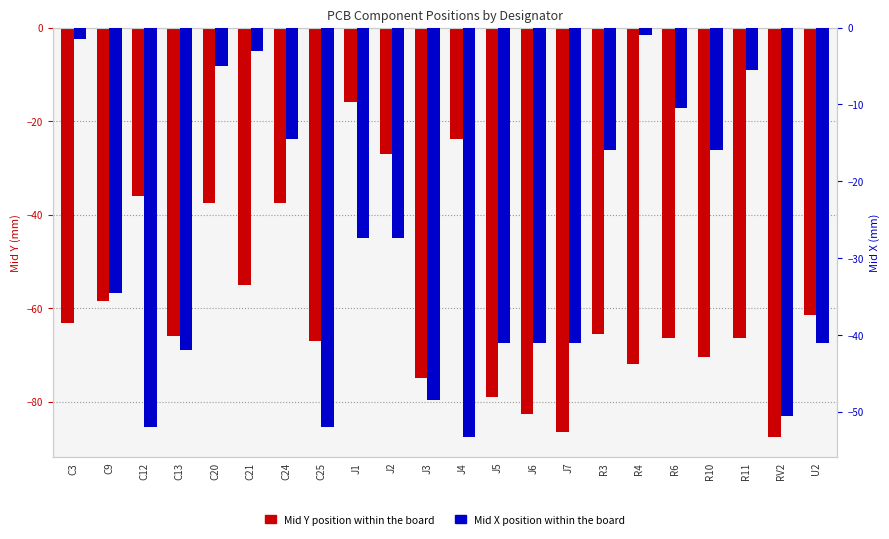

Is it true that Mid Y equals -132.3 at J3?

False